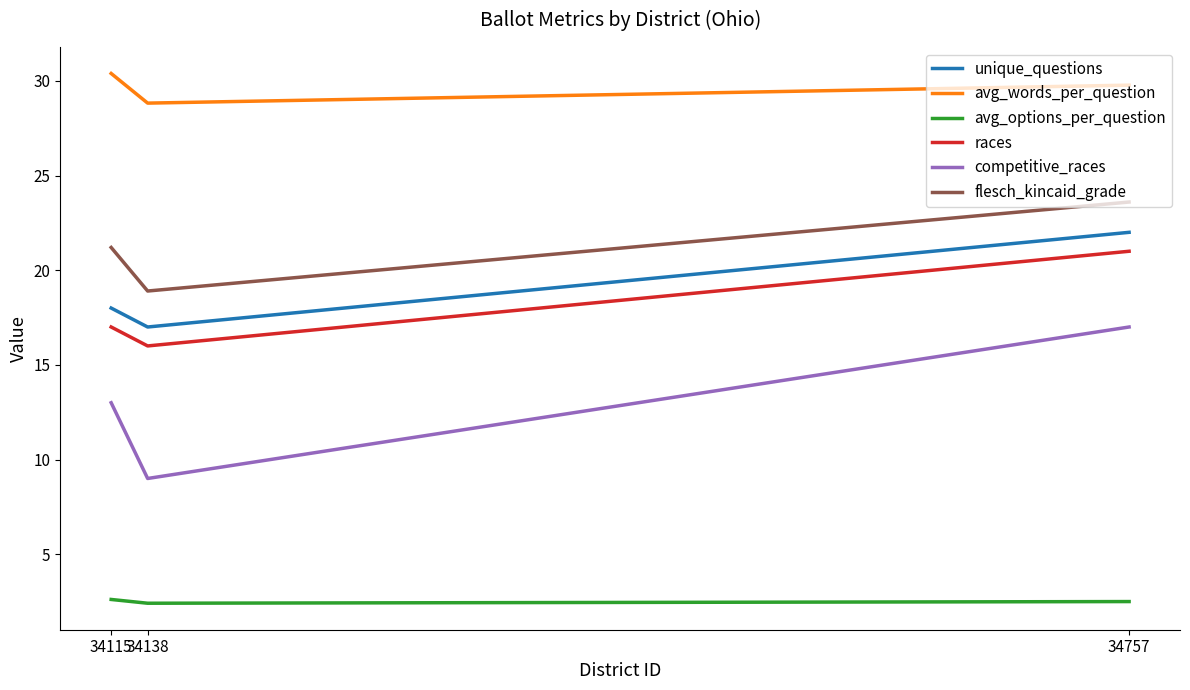

How many categories are shown in the chart?

3